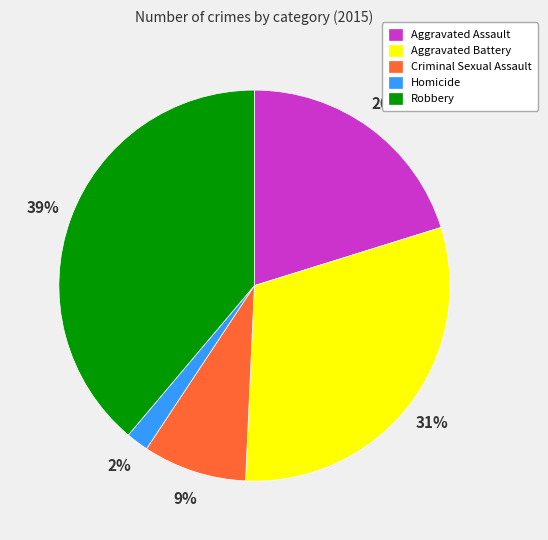

How many slices are in this pie chart?

5